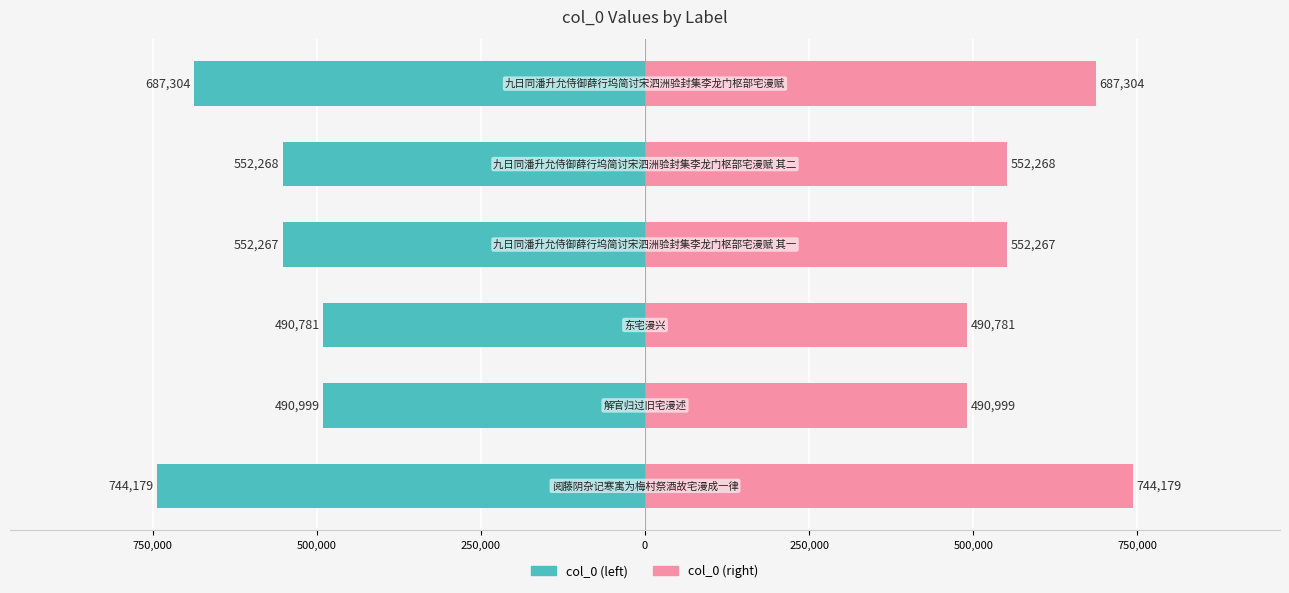

Which has a higher value, 500,000 or 250,000?

500,000